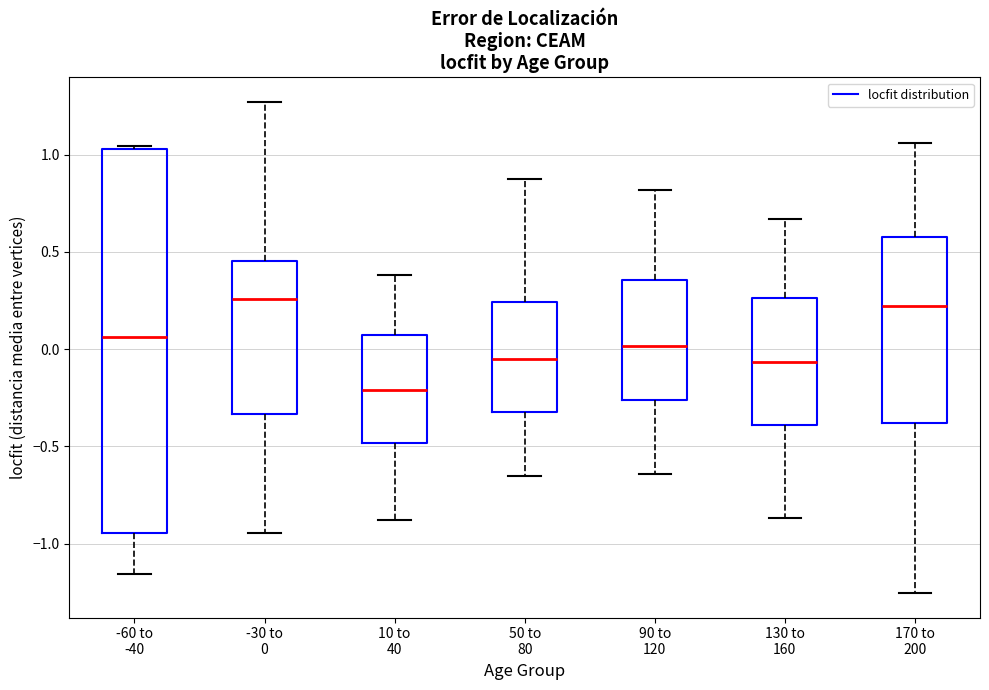

Comparing the boxes themselves (not the whiskers), which one is the tallest?

-60 to -40